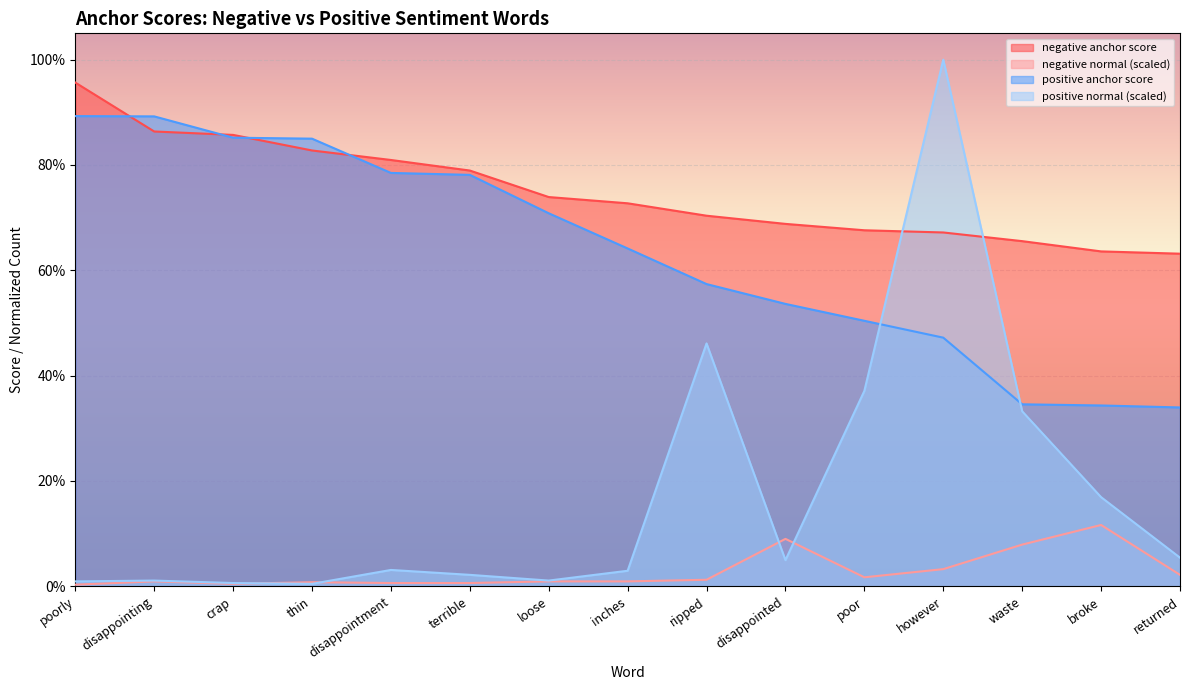

Between disappointment and loose, which series saw the biggest shift?

positive anchor score